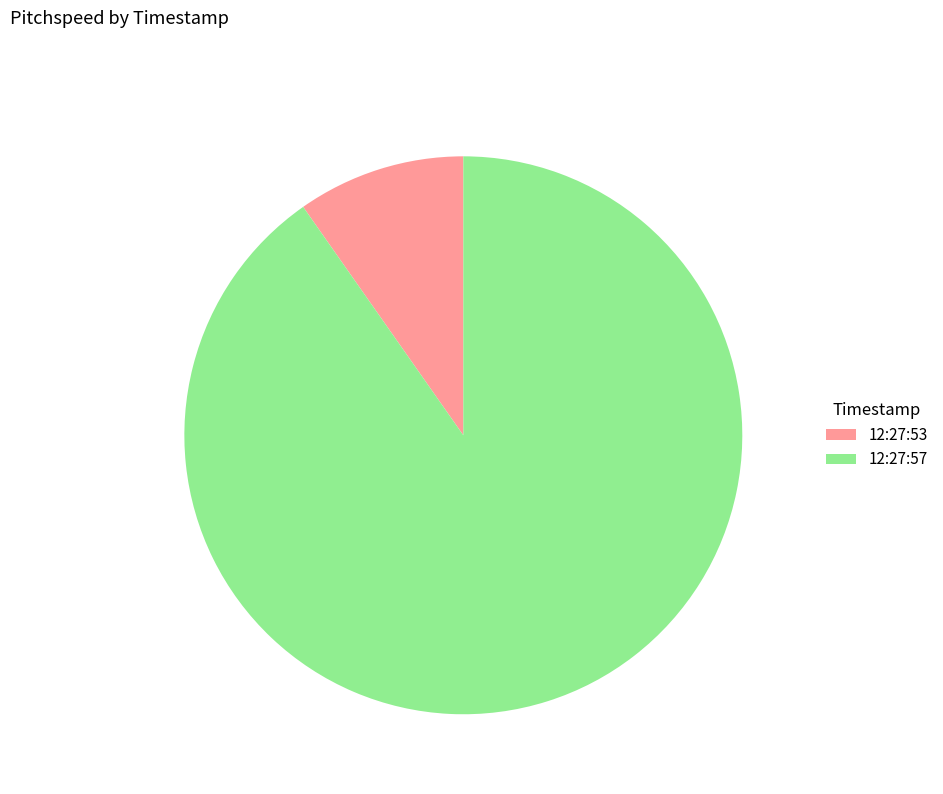

Does any single category account for the majority?

Yes